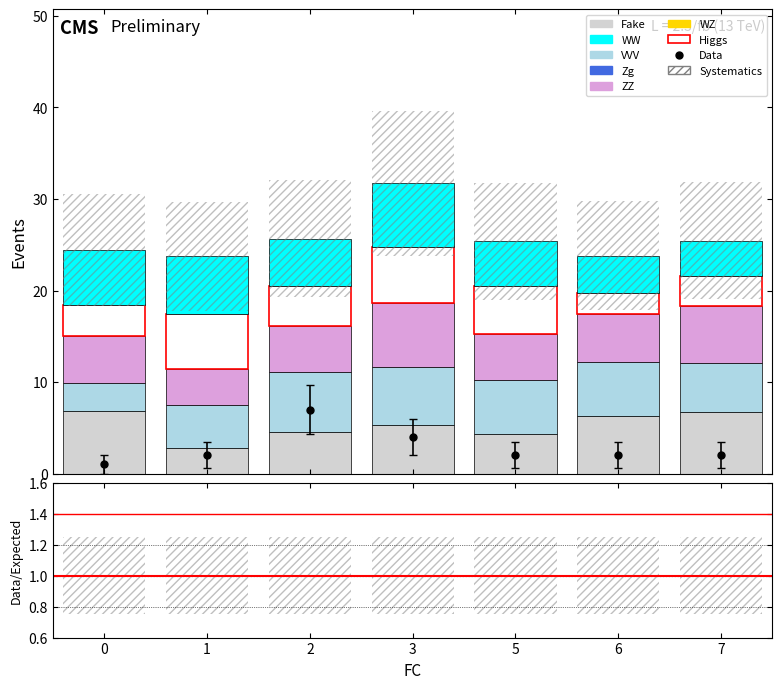

What is the value of the x1 (Fake) bar at the 3rd from the left?

4.6